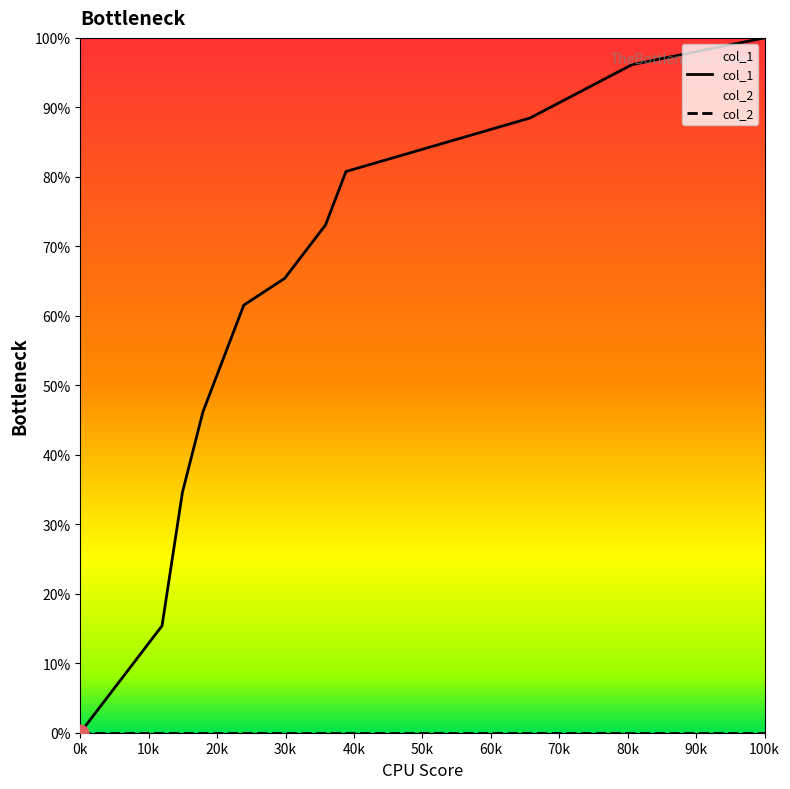

What is the maximum value for col_1?

100.0